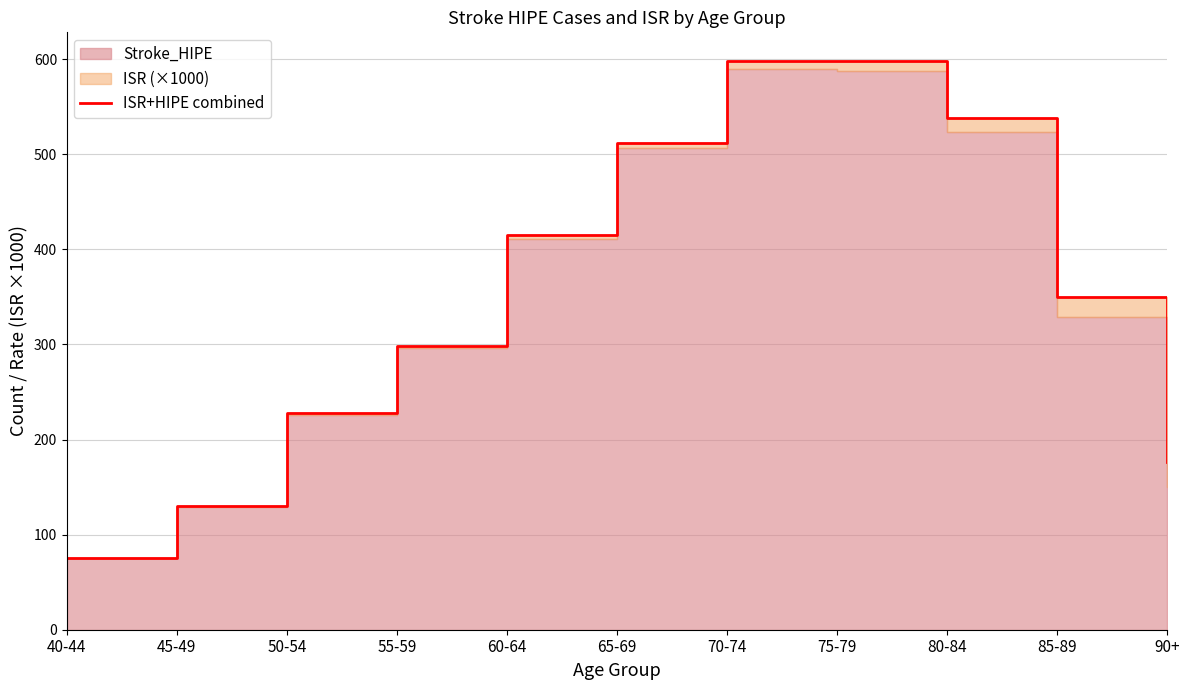

What is the label of the 5th point from the right?

70-74